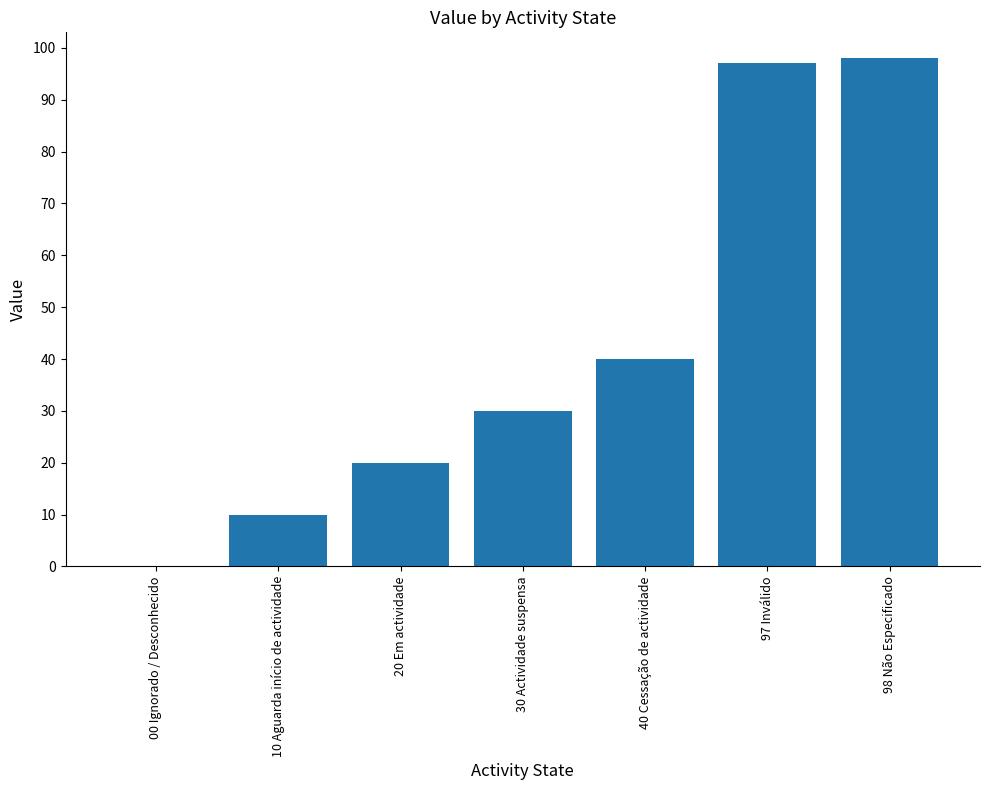

What is the sum of all values?

295